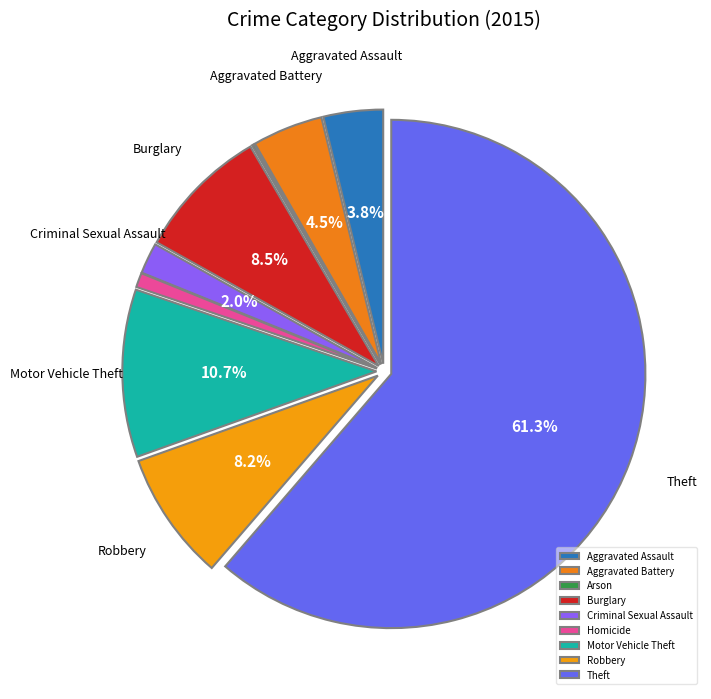

What portion of the pie excludes Aggravated Assault?

96.2%